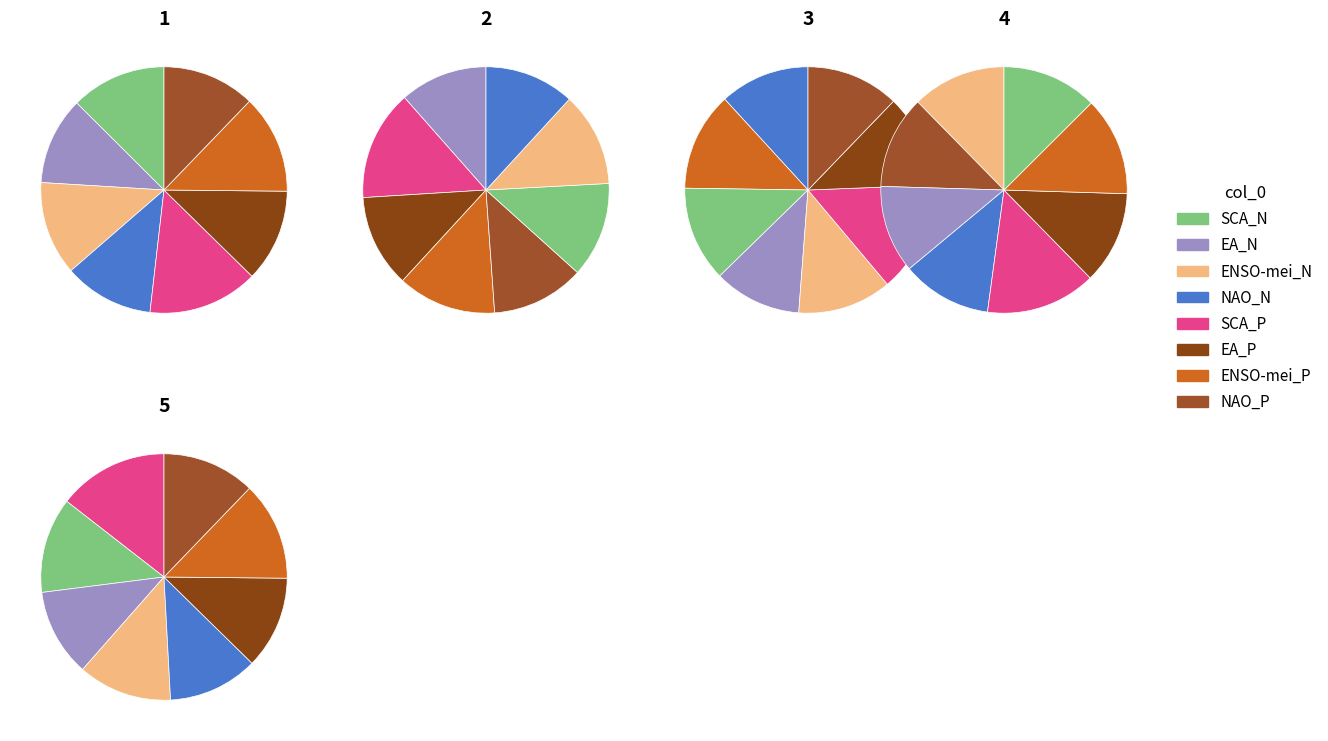

Is it true that SCA_P is 14% of the pie?

True